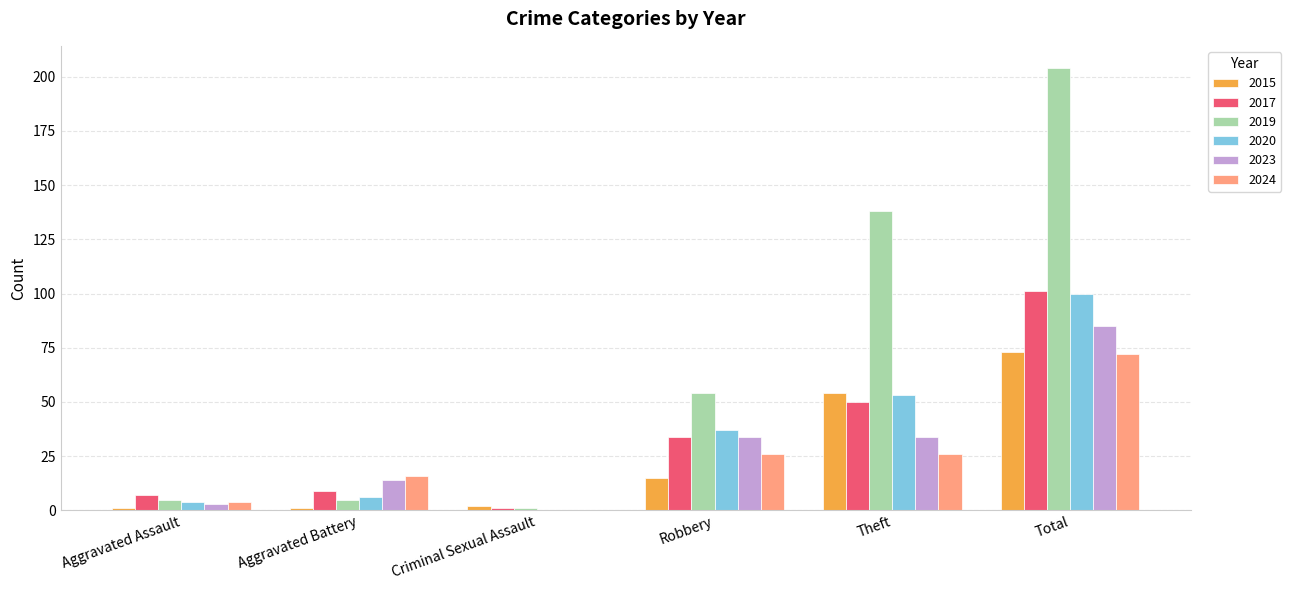

Which series has the largest range (max minus min)?

2019